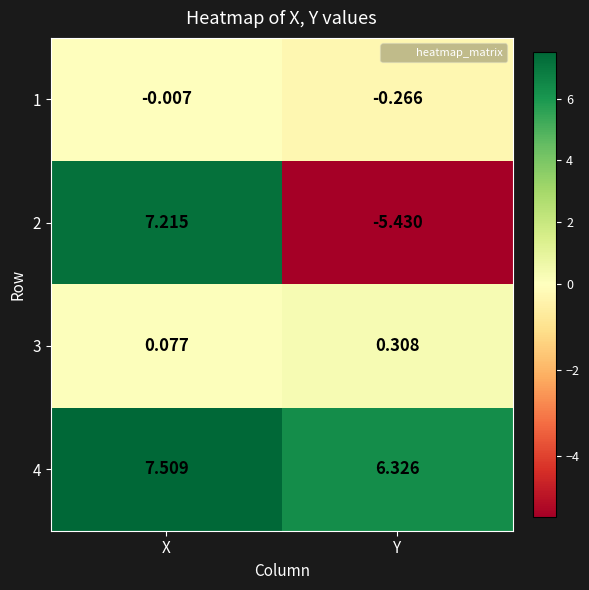

At which label is 1 closest to 0?

X